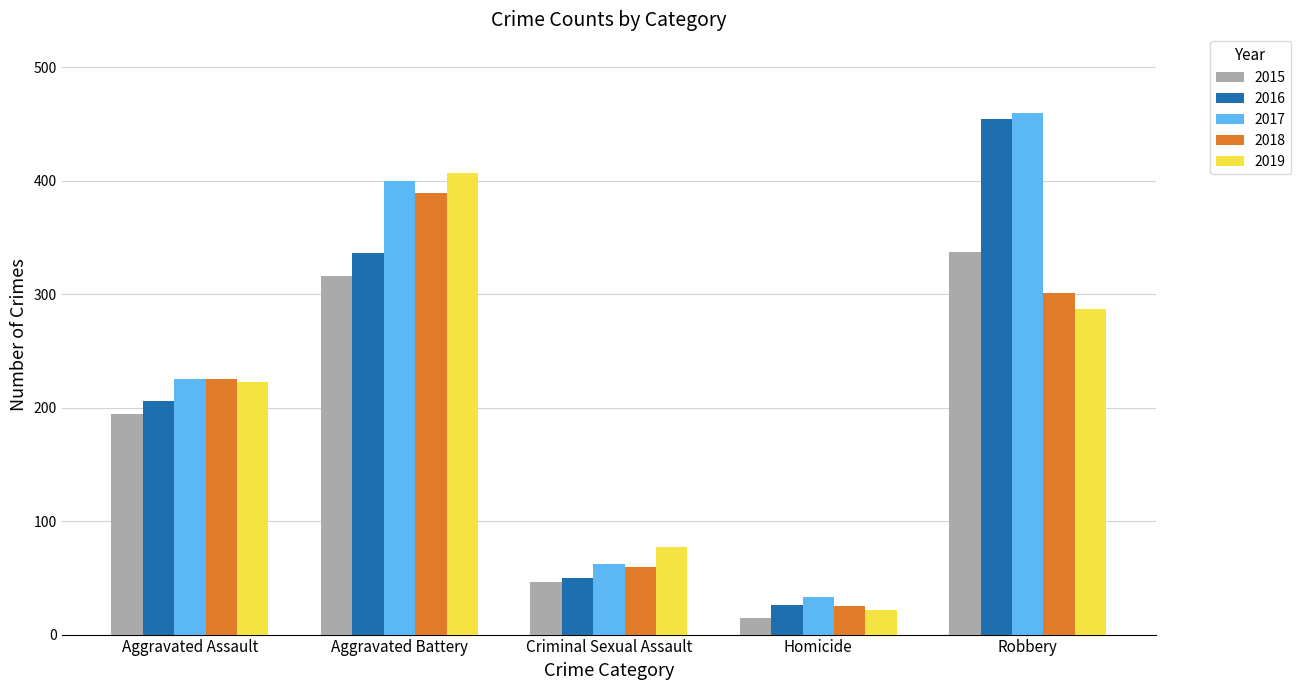

What is the minimum value shown in the chart?

15